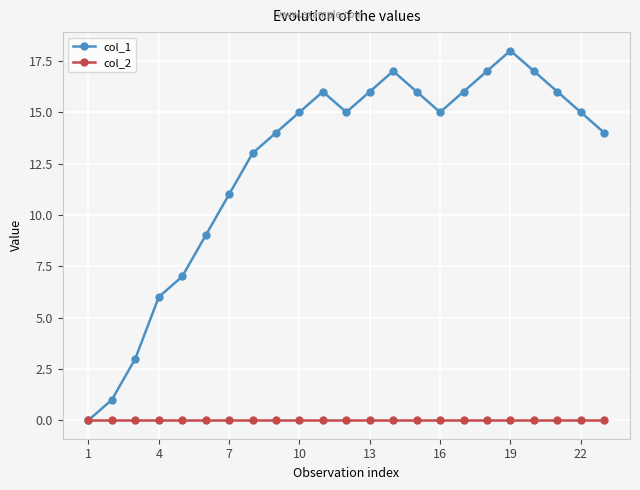

Which series has the largest total across all categories?

col_1